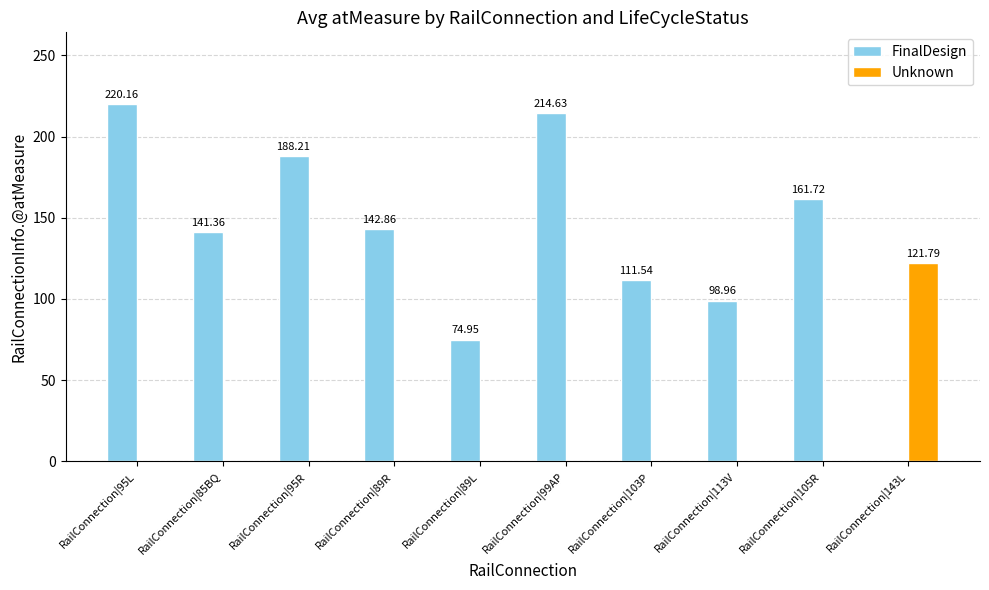

What is the sum of the FinalDesign values at RailConnection|105R and RailConnection|103P?

273.3